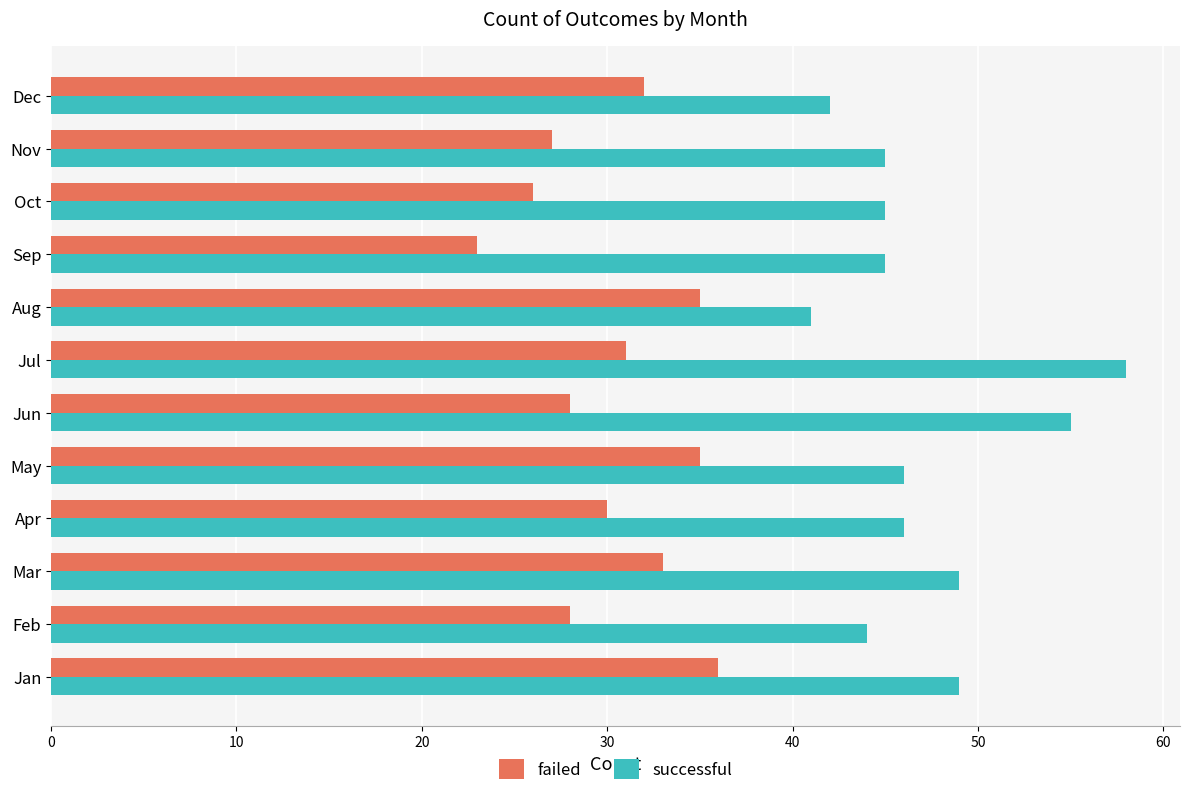

Which series has the widest spread of values?

successful